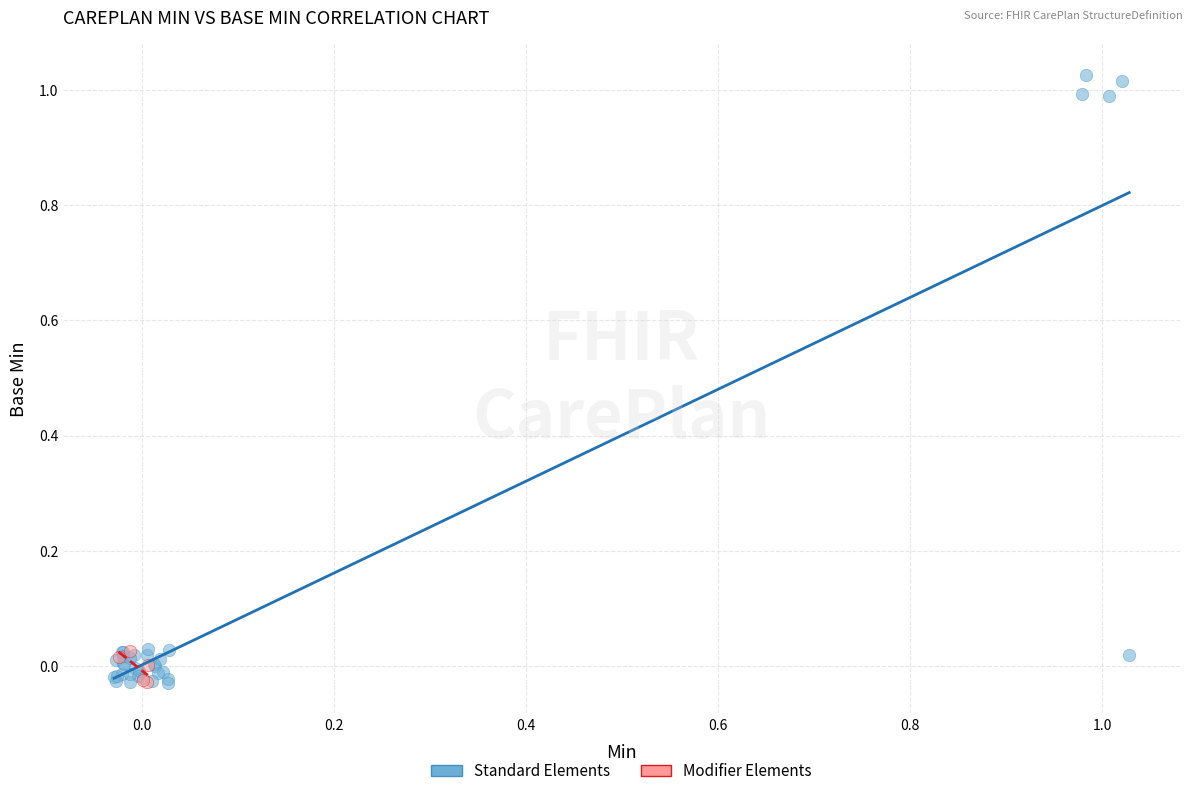

Which series reaches the maximum Y coordinate?

Standard Elements